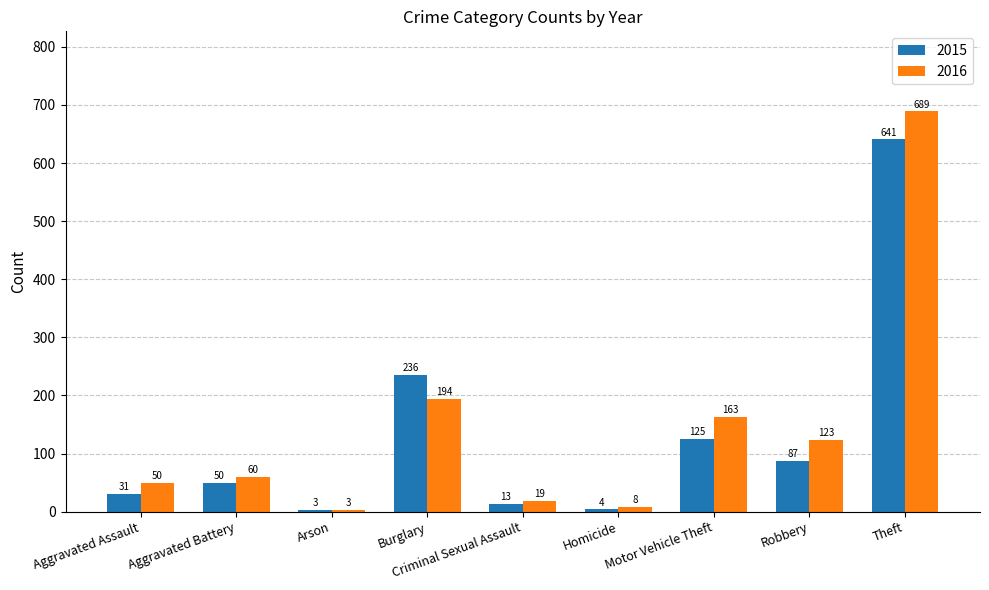

What is the greatest value displayed?

689